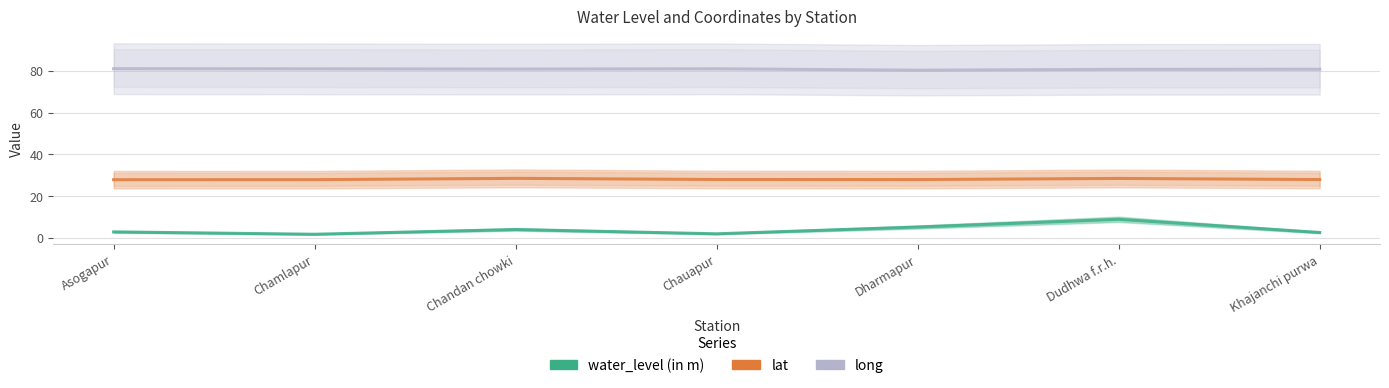

At Asogapur, list the series in order from largest to smallest.

long, lat, water_level (in m)